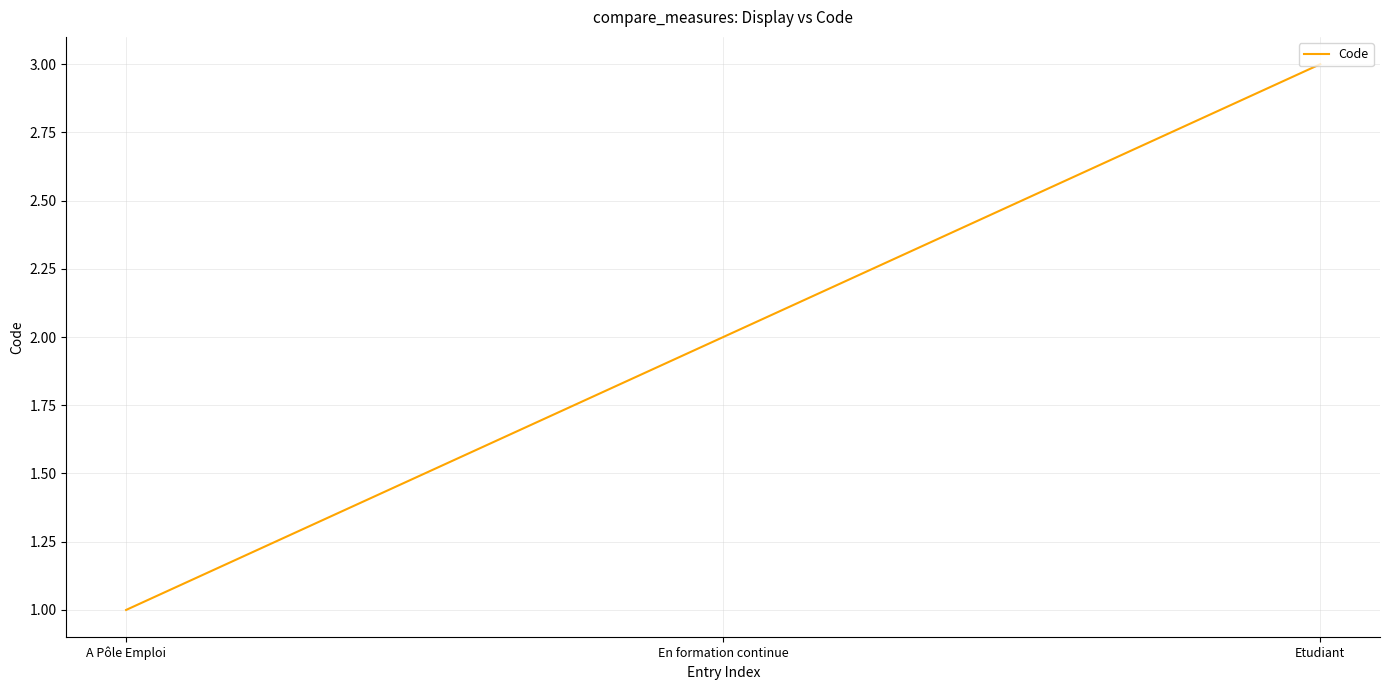

Reading left to right, what are all the values shown in this chart?

1	2	3